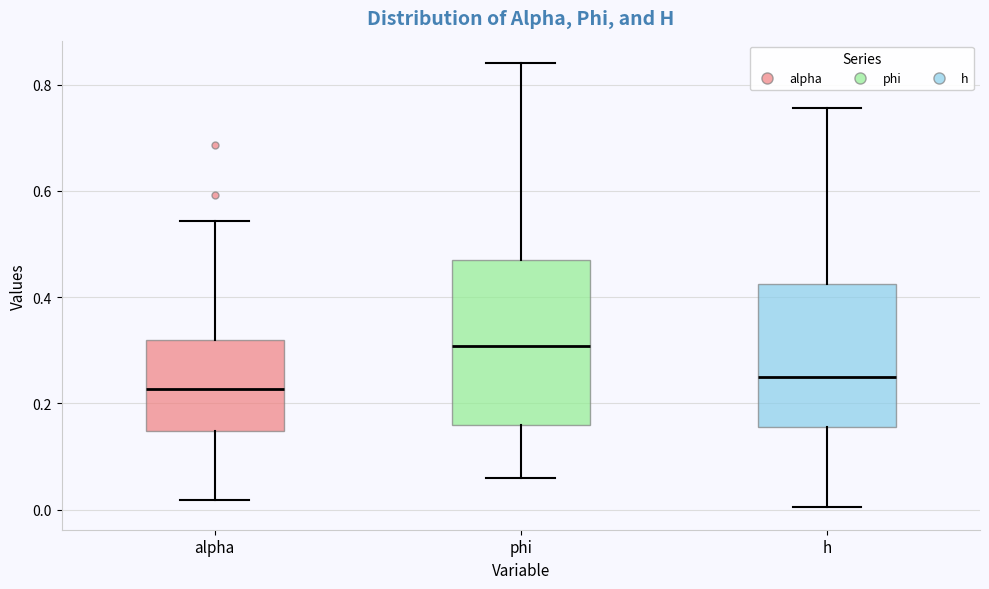

Reading left to right, transcribe this box plot: for each box, give where its median line is, the range the box spans, and where its two whiskers end, as read against the y-axis. The values are not printed on the chart, so give them approximately, as read against the axis.

alpha: median 0.22, box 0.14 to 0.32, whiskers 0.02 to 0.54
phi: median 0.30, box 0.16 to 0.48, whiskers 0.06 to 0.84
h: median 0.24, box 0.16 to 0.42, whiskers 0.00 to 0.76